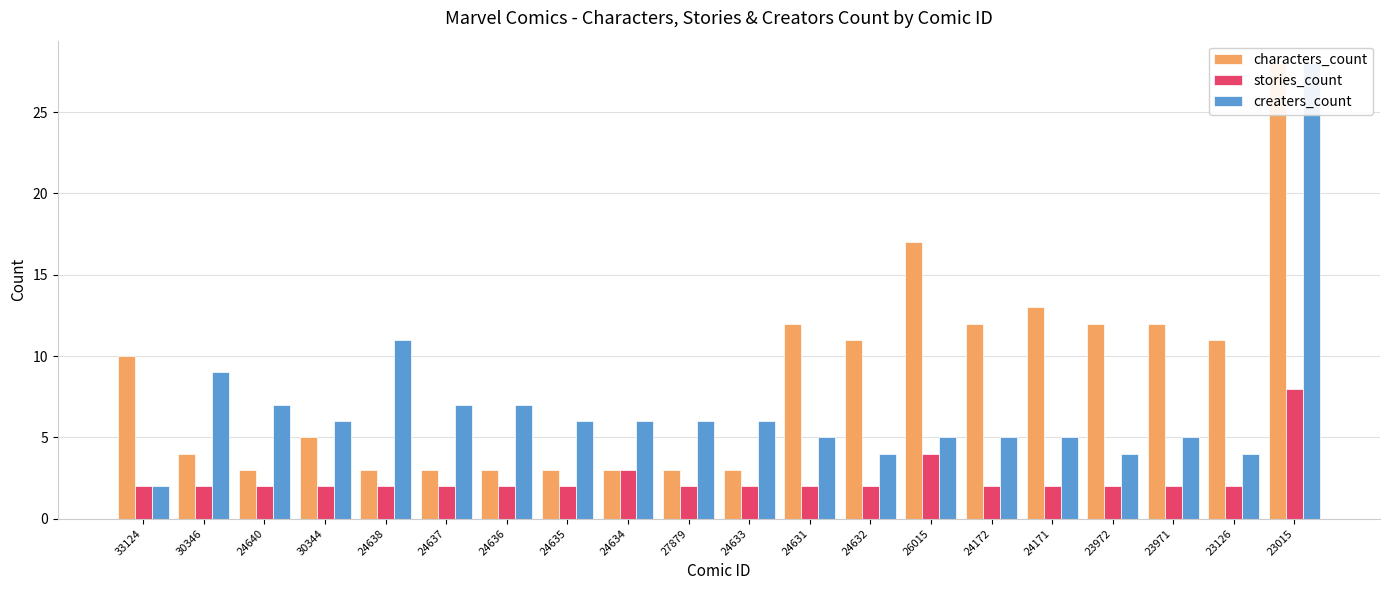

How many bars are there in total?

60